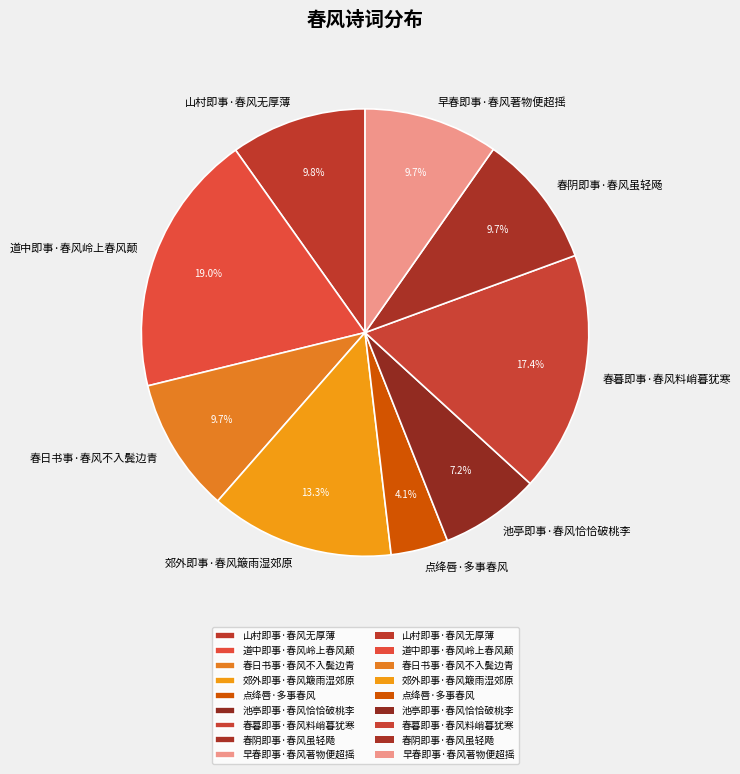

To the nearest percent, what portion does 山村即事·春风无厚薄 represent?

10%